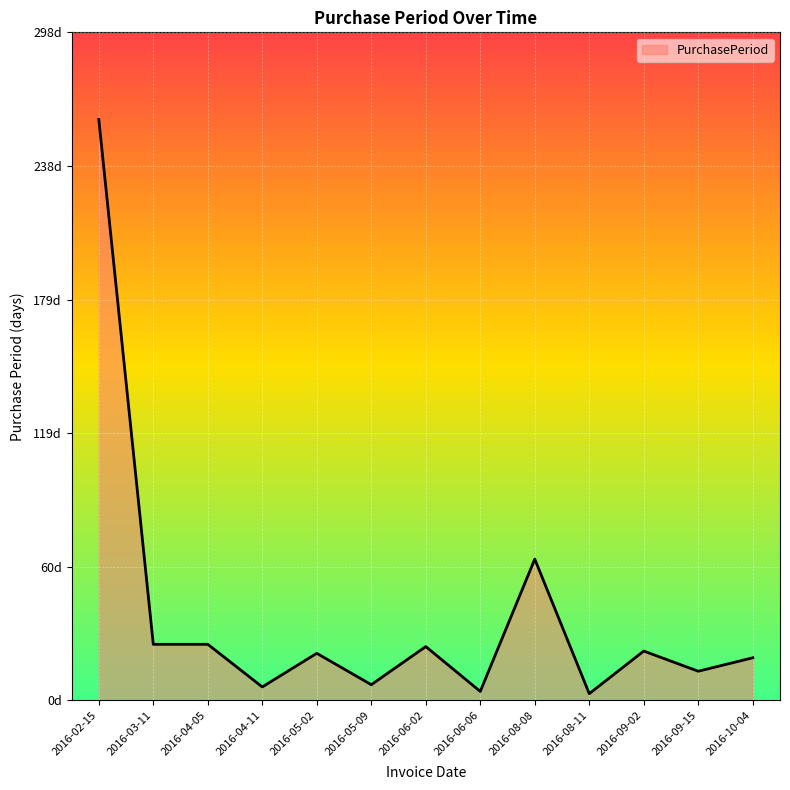

Between 2016-10-04 and 2016-09-02, which is larger?

2016-09-02